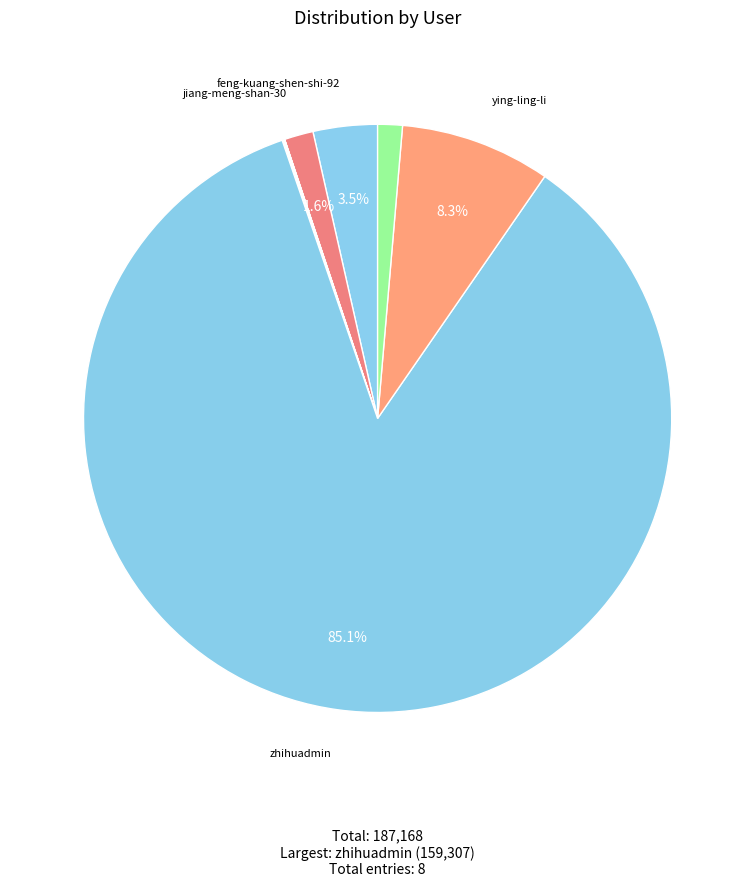

Rank the categories by value from highest to lowest.

zhihuadmin, ying-ling-li, feng-kuang-shen-shi-92, jiang-meng-shan-30, liu-hao-wen-12, qian-he-gui-lai, zzctzxt, du-lu-kou-si-ji